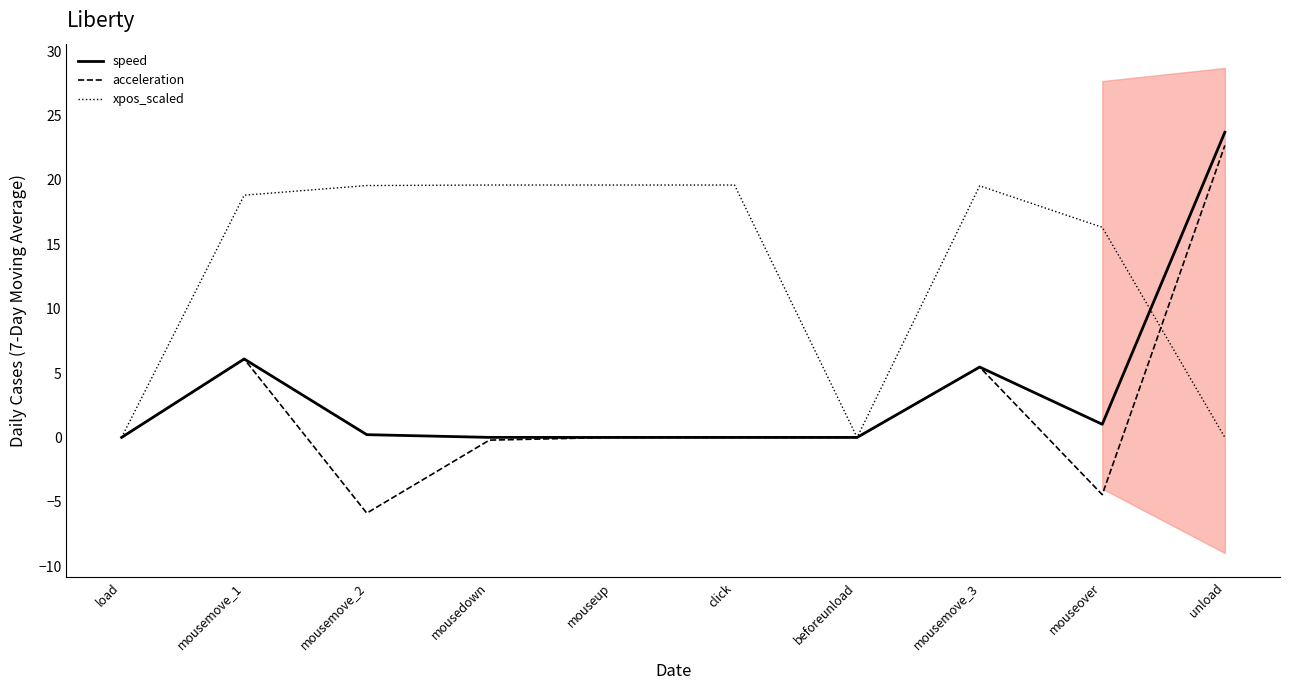

What is the label of the 7th point from the right?

mousedown